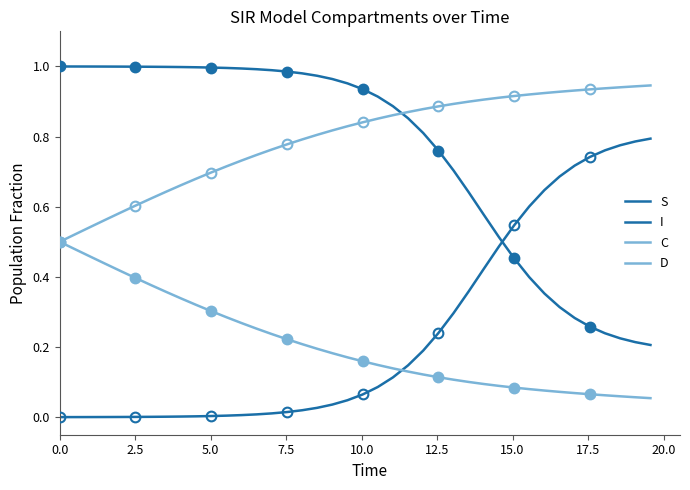

True or false: I and D intersect in this chart.

False